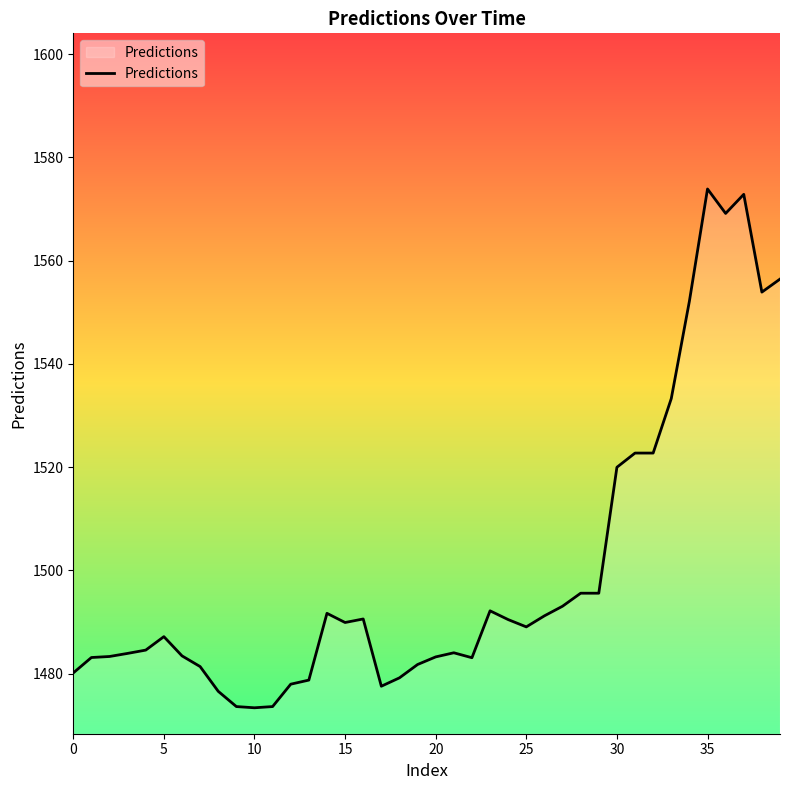

What is the greatest value displayed?

1573.9